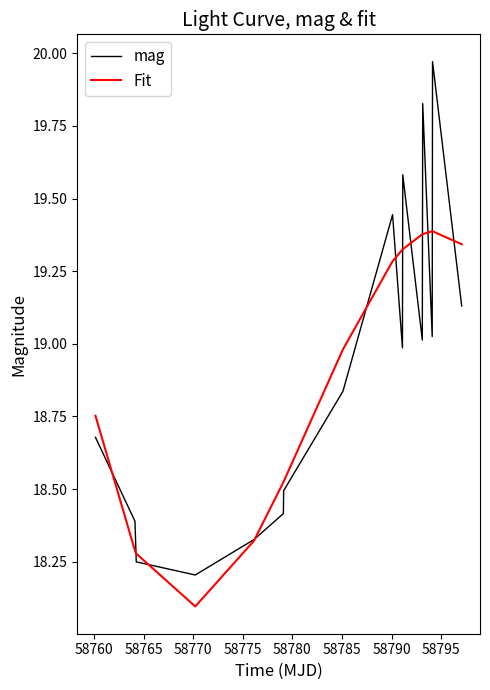

Does the chart have visible grid lines?

No